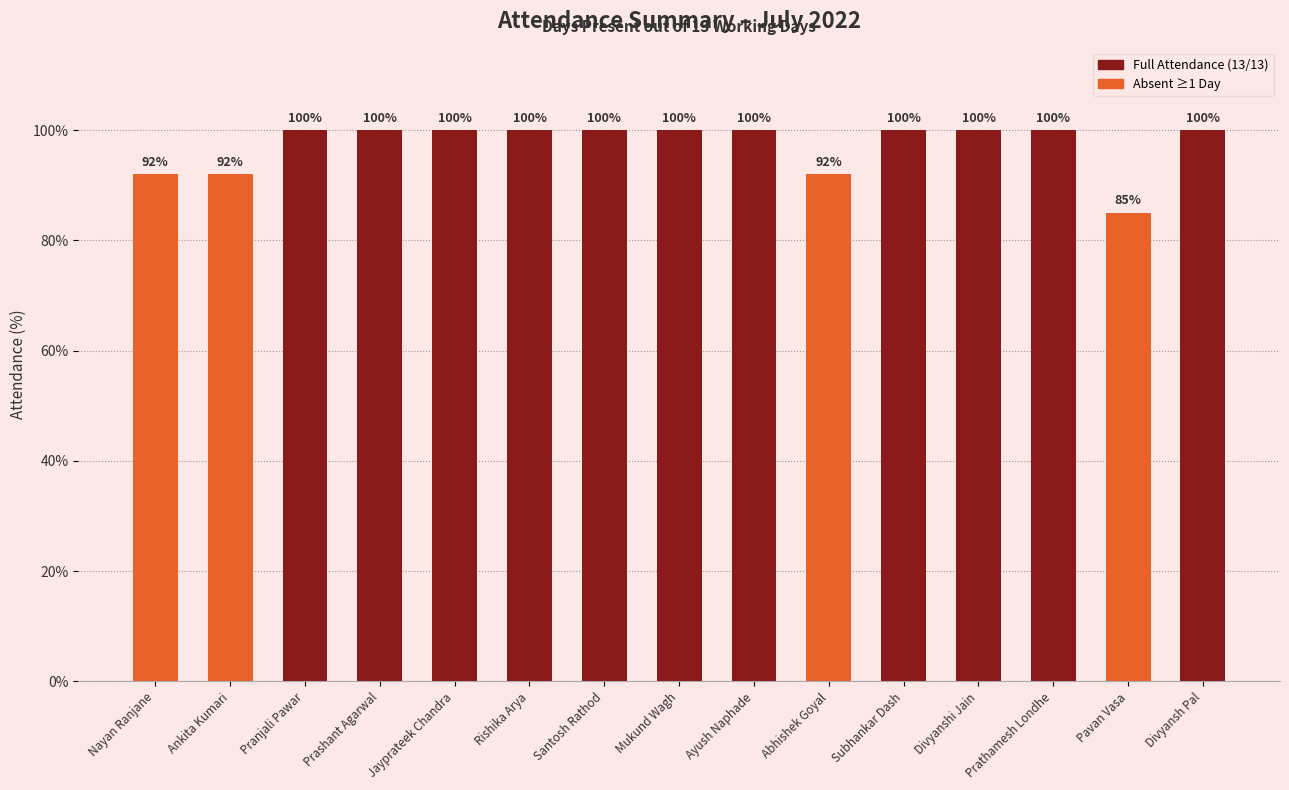

Read the value at Divyansh Pal, to the nearest 10.

100